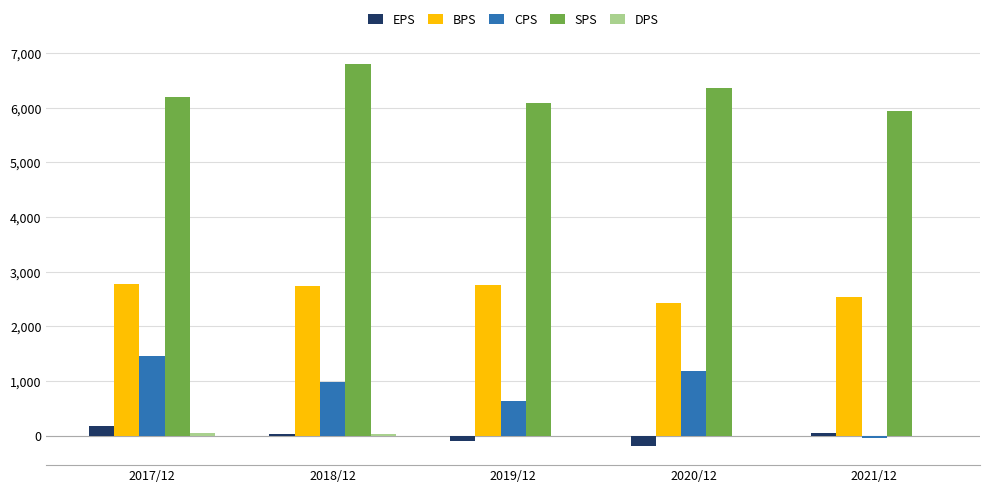

Which series has the widest spread of values?

CPS